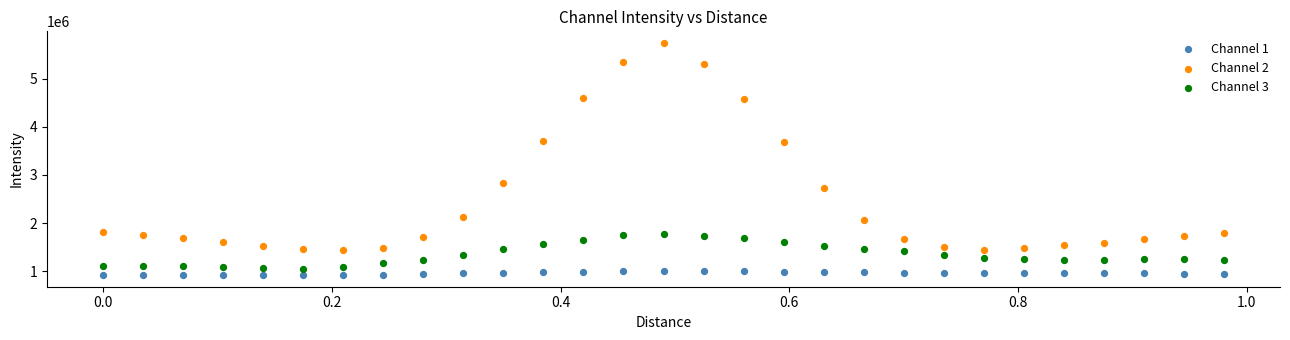

What is the X range (max minus min) for the scatter plot?

1.0